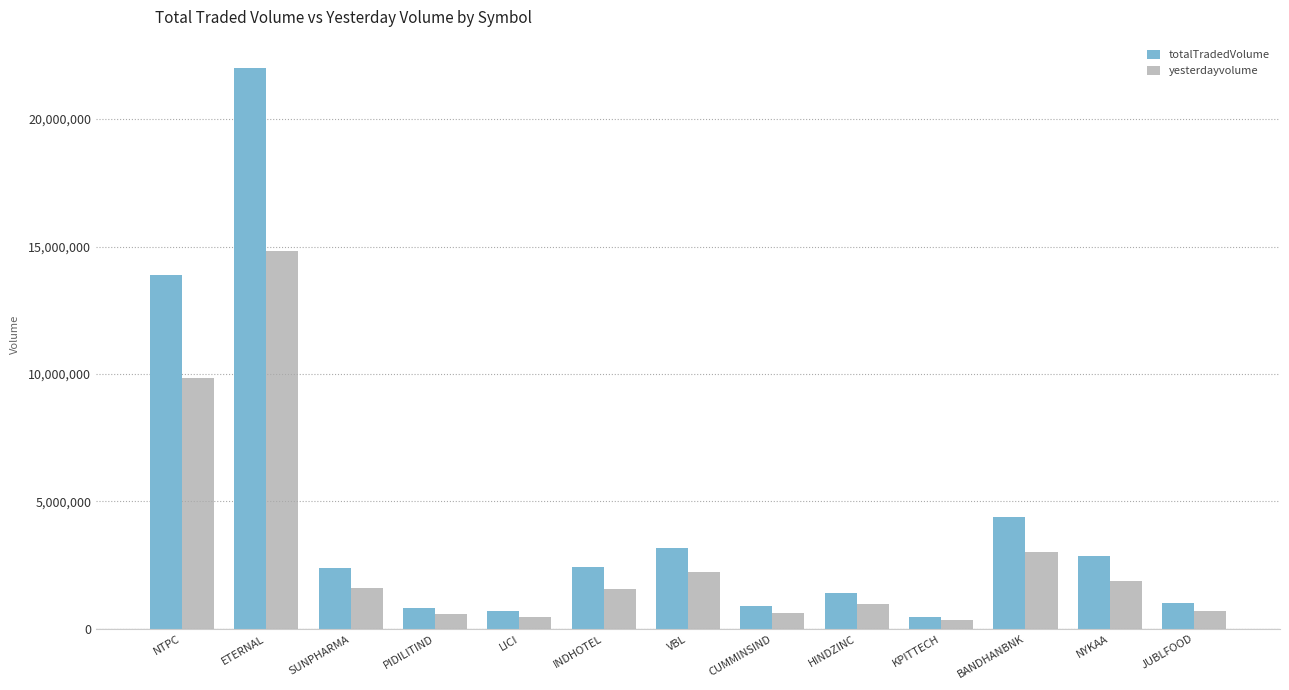

Are the bars horizontal?

No